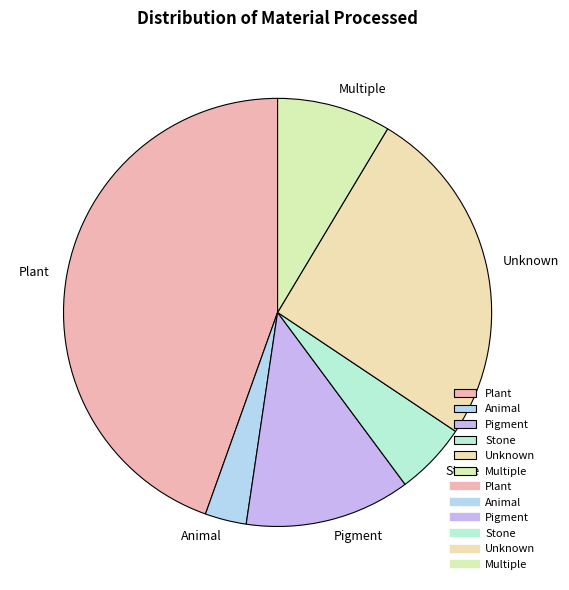

What is the largest slice in the pie chart?

Plant